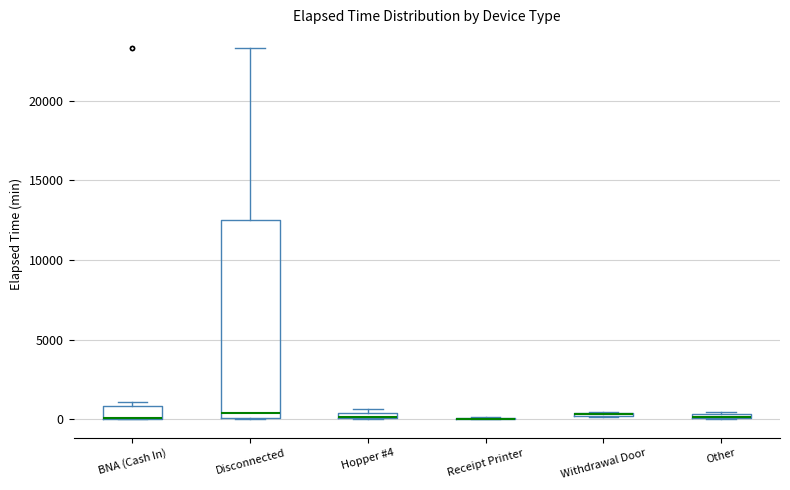

Which box is the tallest, from its lower edge to its upper edge?

Disconnected